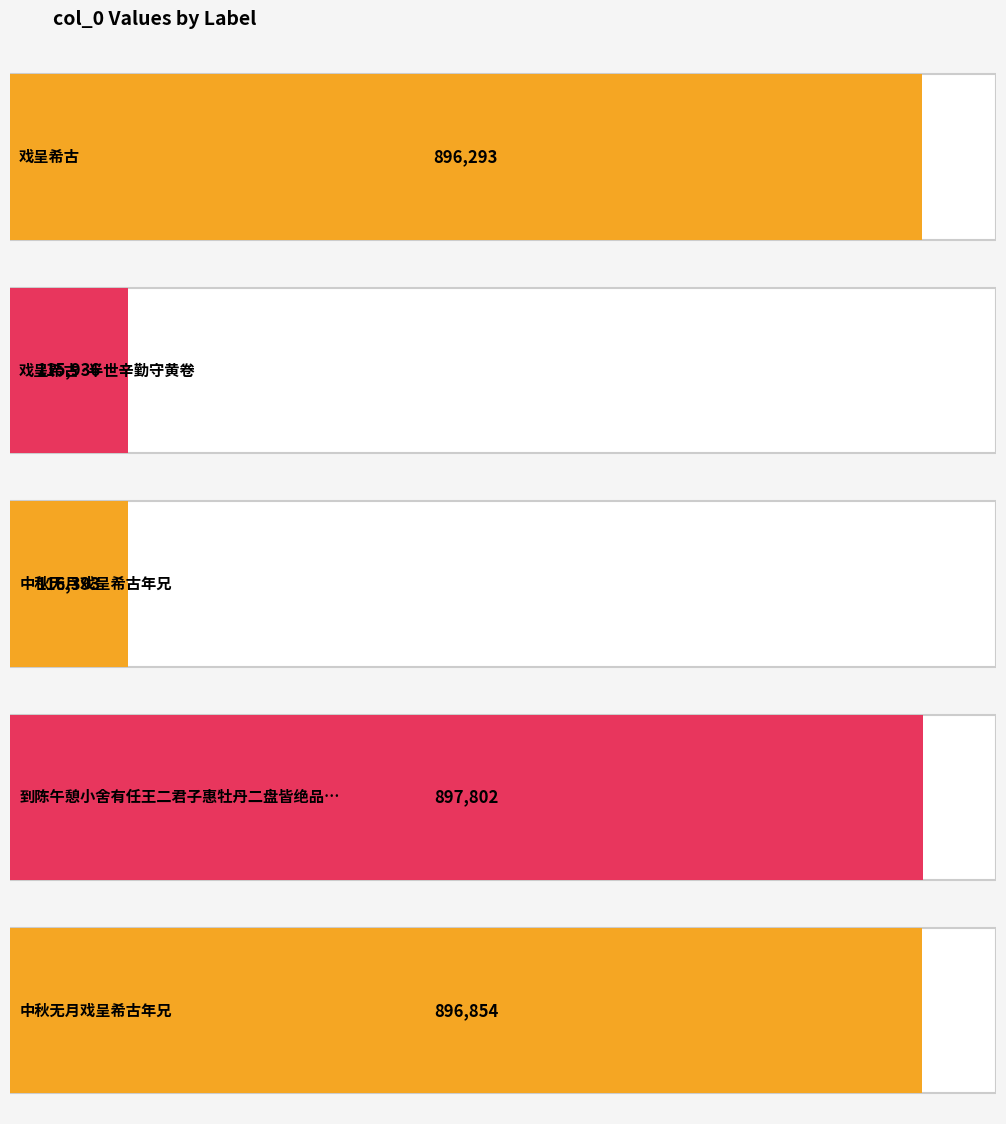

What is the minimum value shown in the chart?

115936